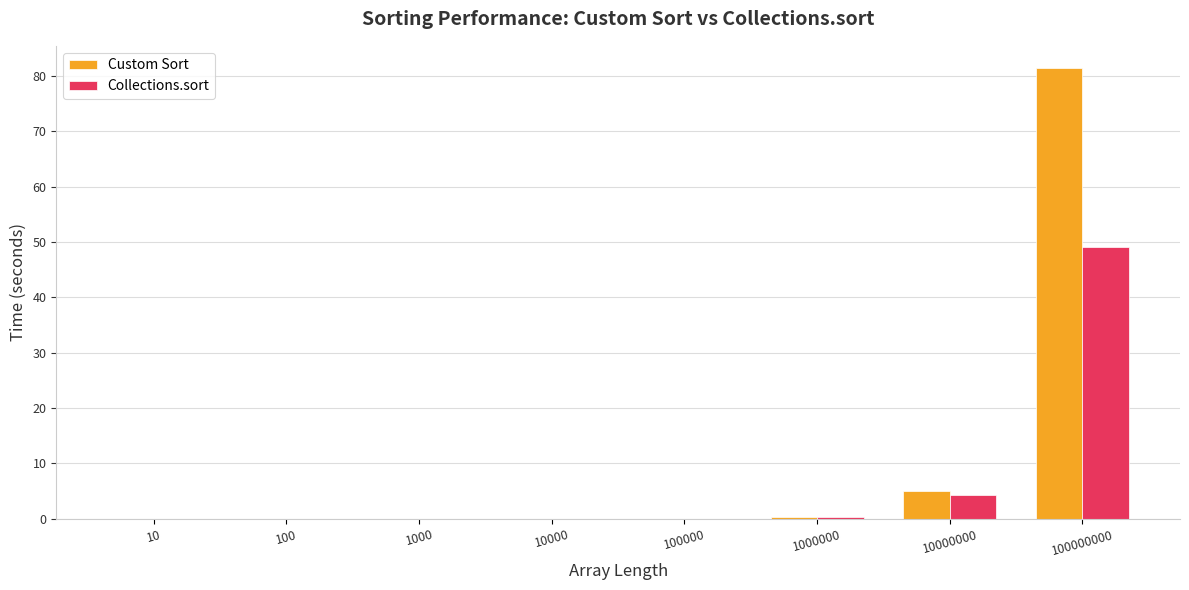

At which category is the sum across all series the highest?

100000000